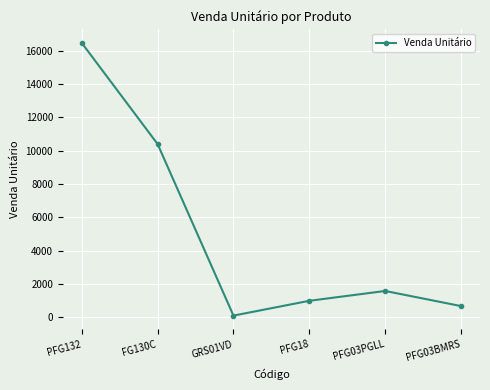

What is the label of the 6th point from the right?

PFG132